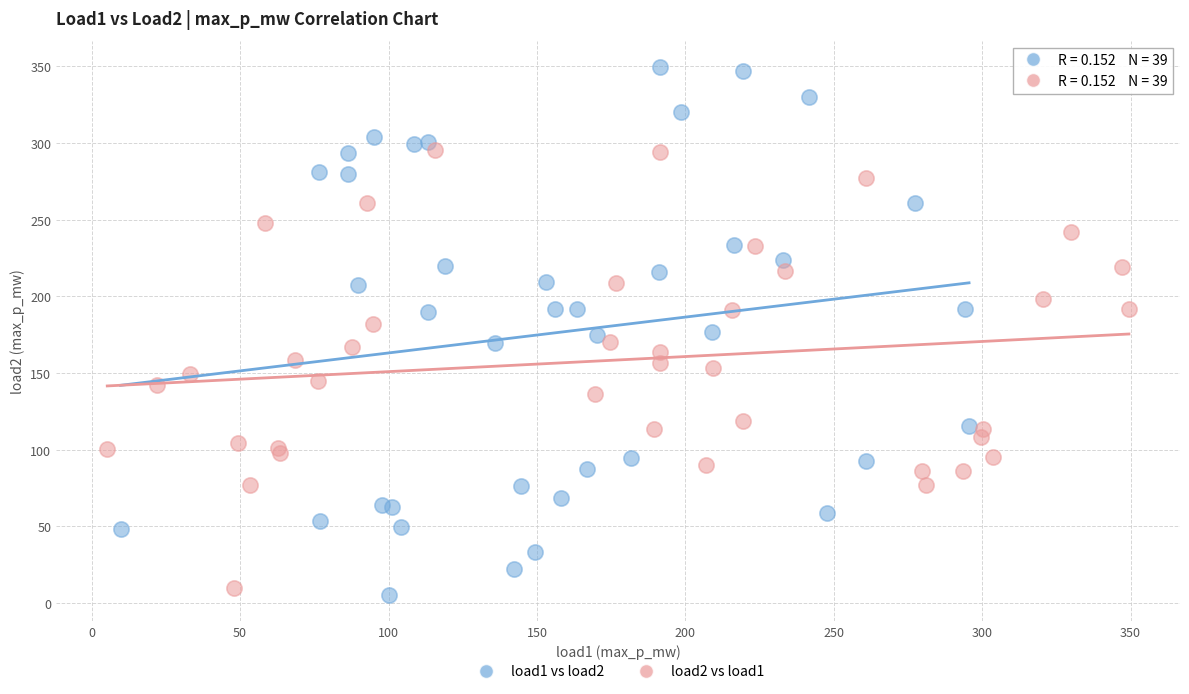

Which series reaches the maximum Y coordinate?

load1 vs load2